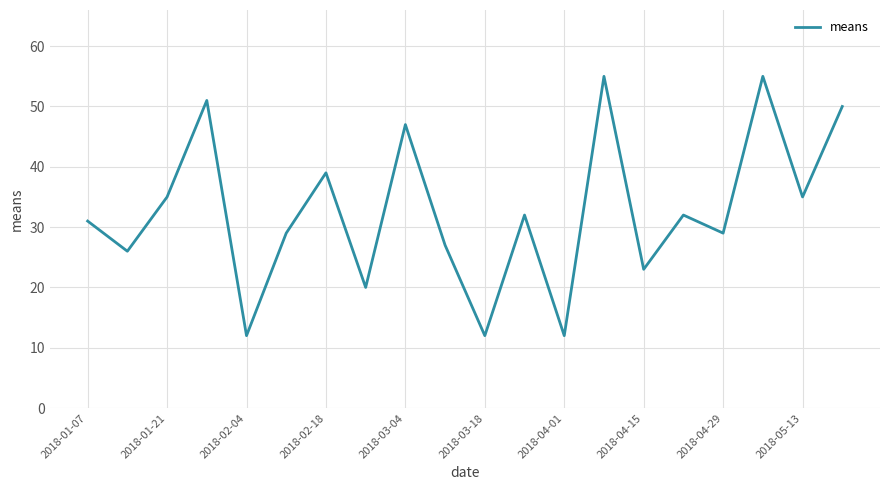

What is the greatest value displayed?

55